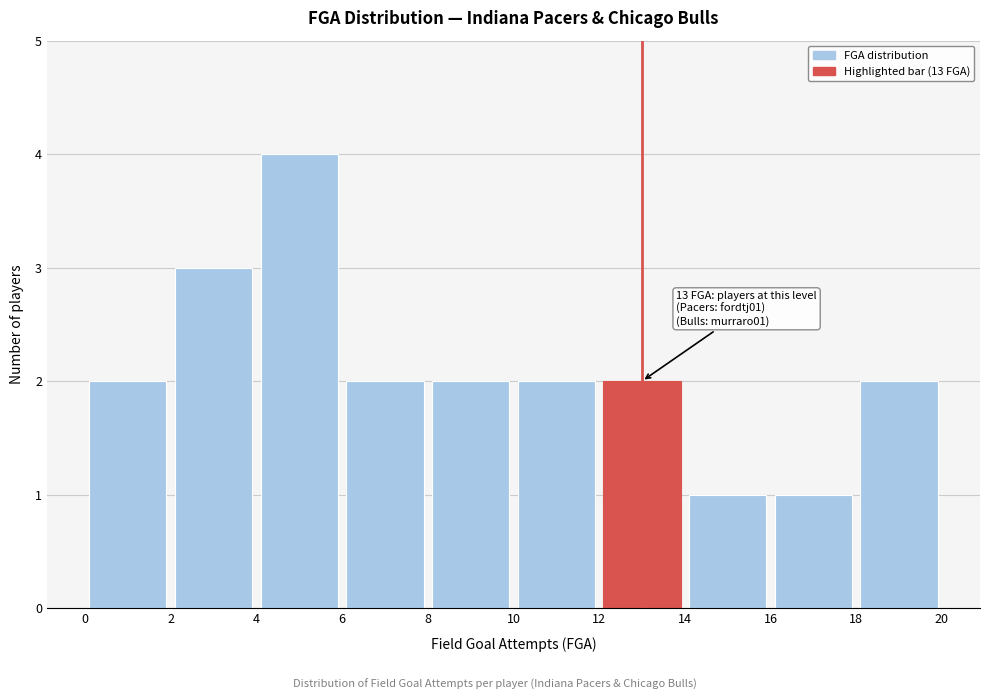

Over which range of the x-axis is the bar tallest?

4 to 6